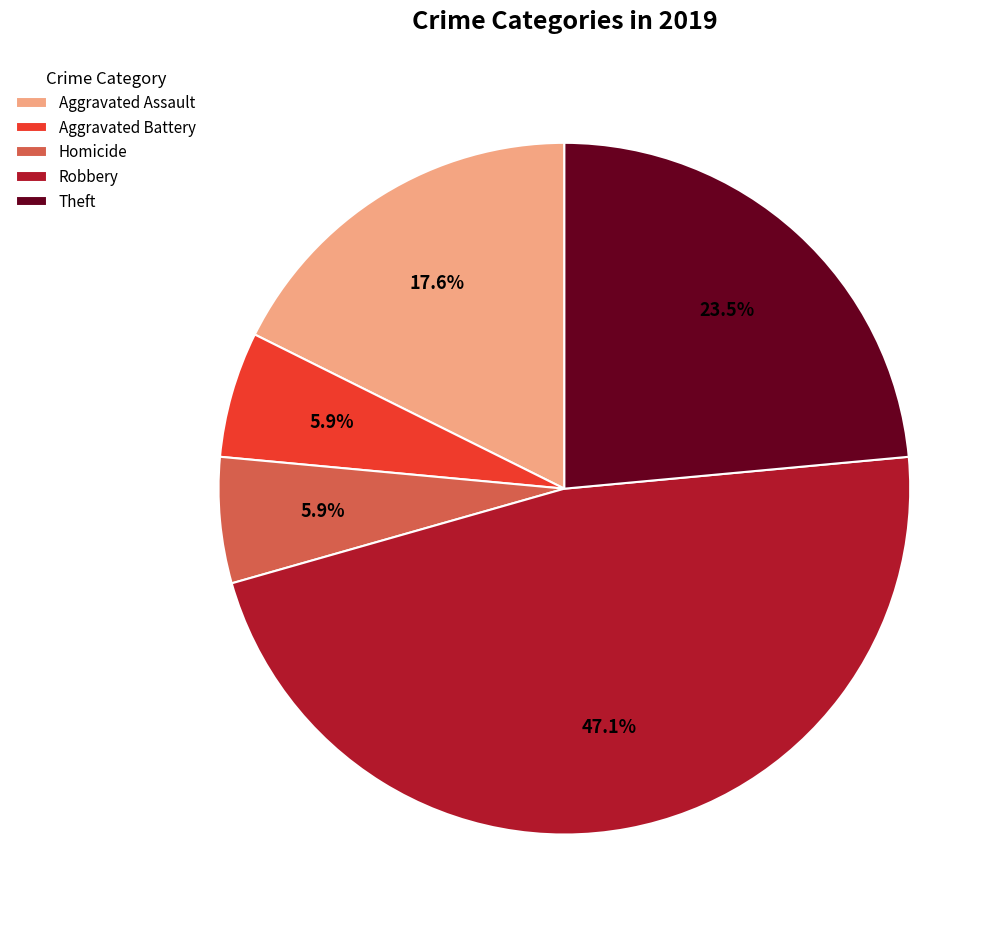

Count the number of slices in the pie.

5